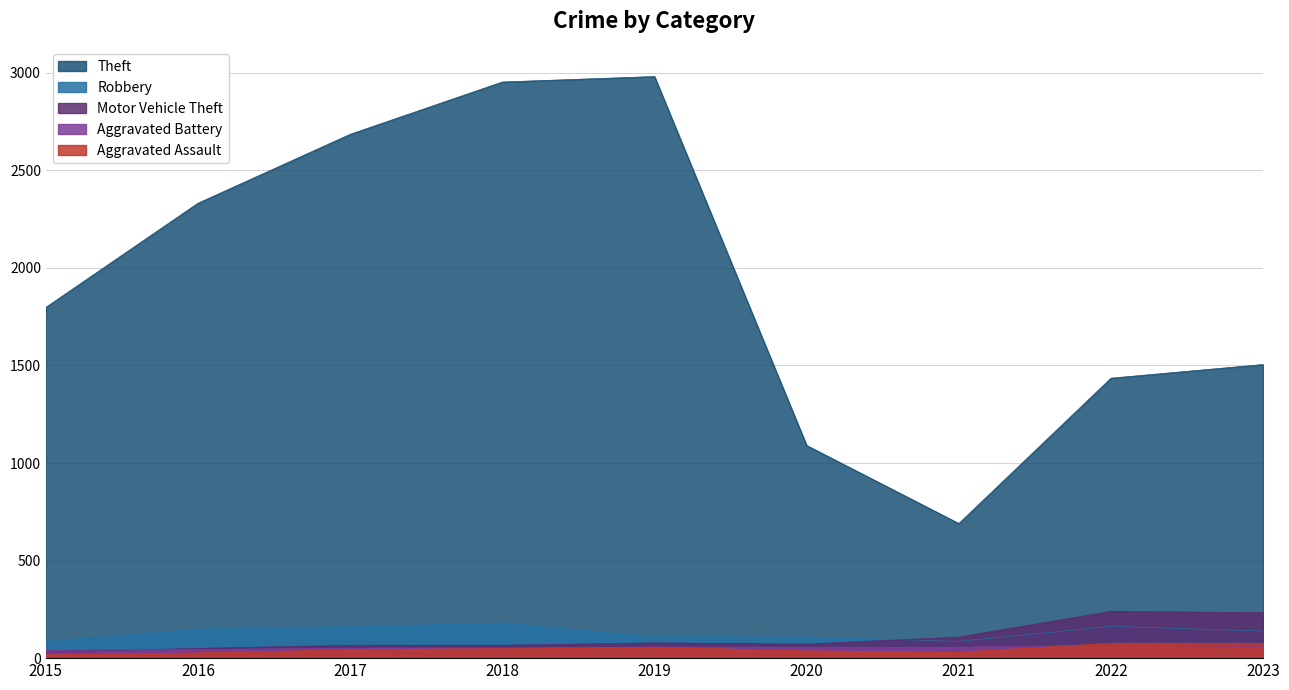

How many interior local valleys does the Robbery series have?

1